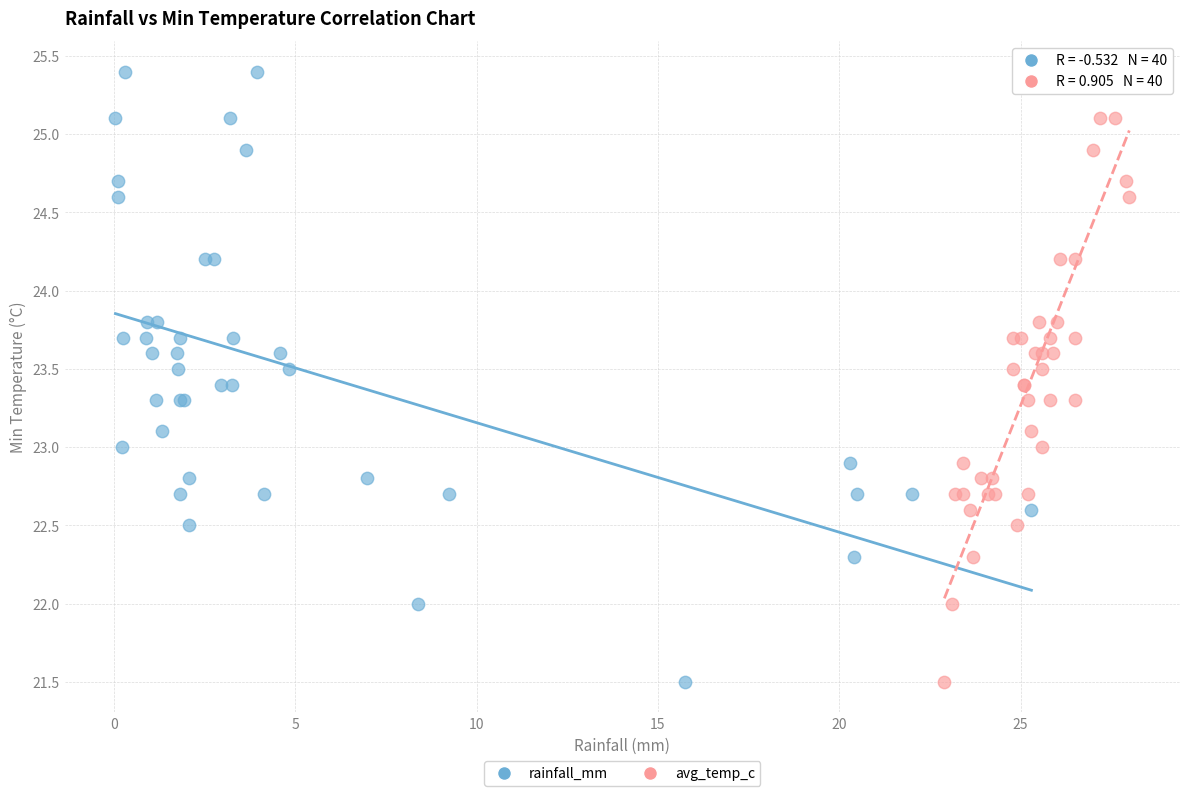

What are all the series names shown in the legend?

rainfall_mm, avg_temp_c